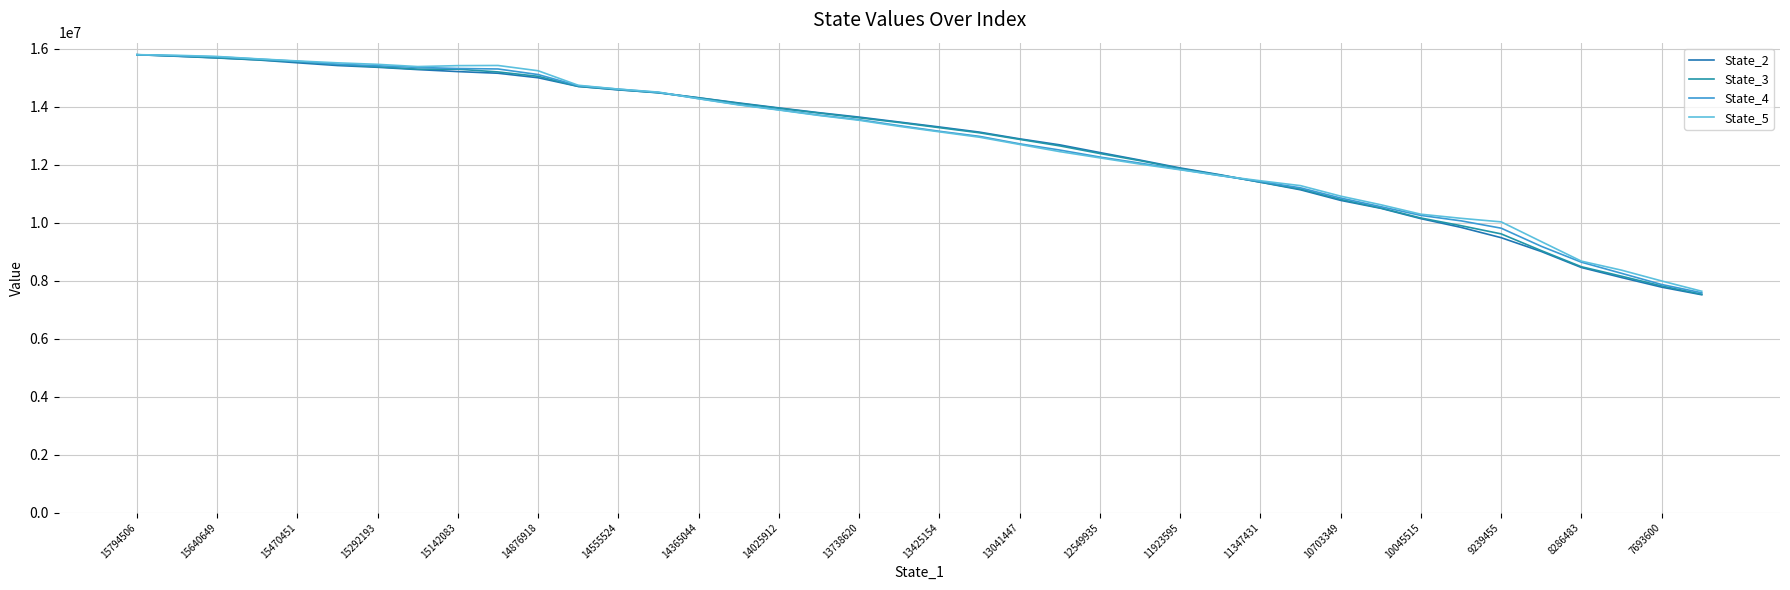

What is the label of the 3rd point from the left?

15640649